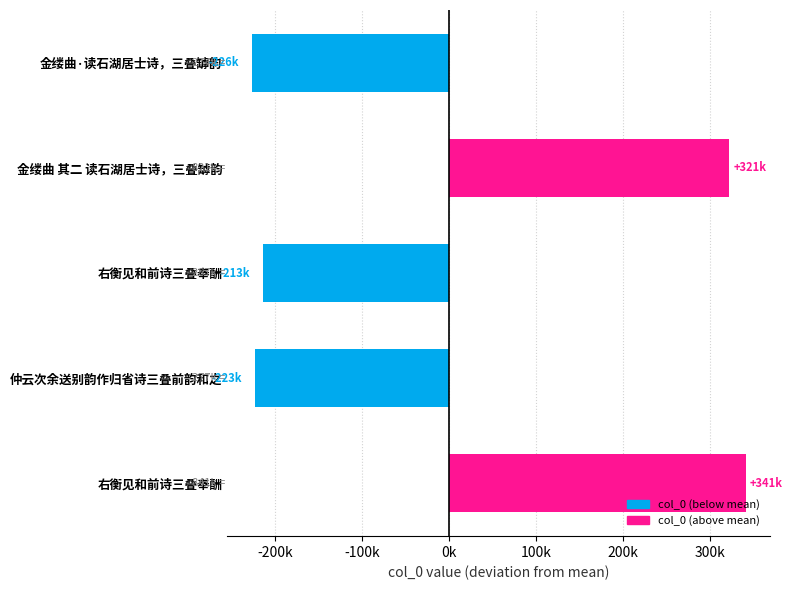

Are the bars horizontal?

Yes